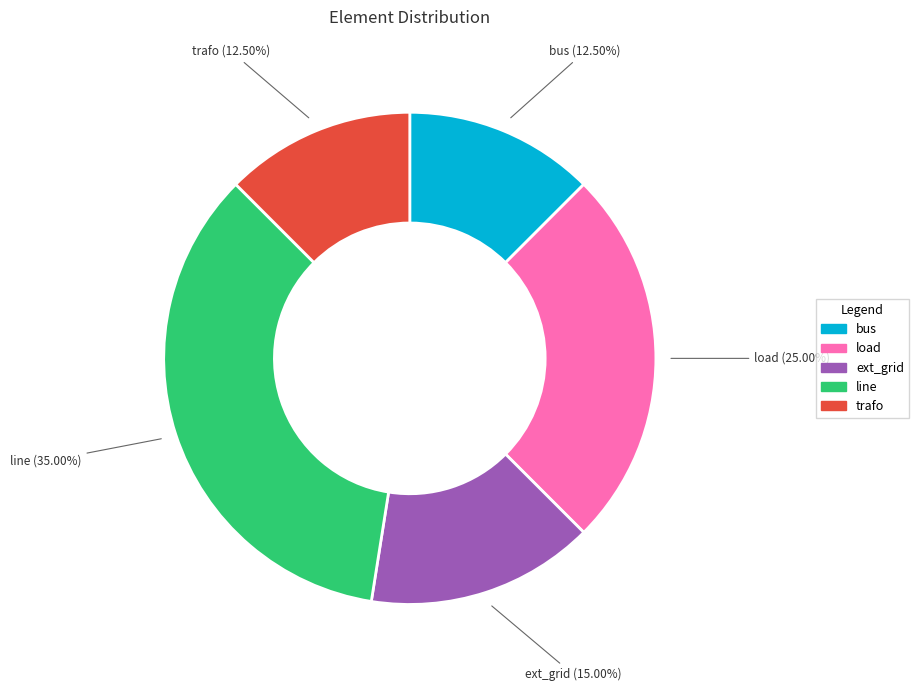

Approximately how many times larger is the value at line compared to bus?

2.8